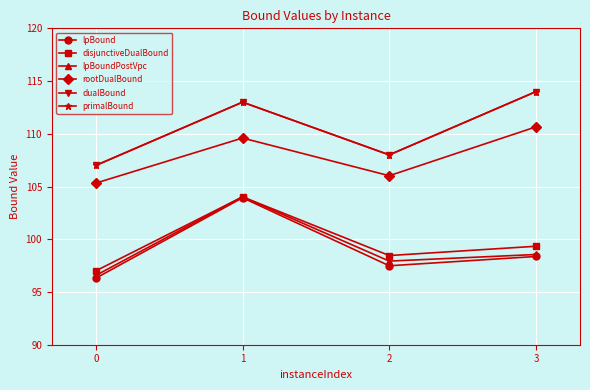

Does the chart have visible grid lines?

Yes